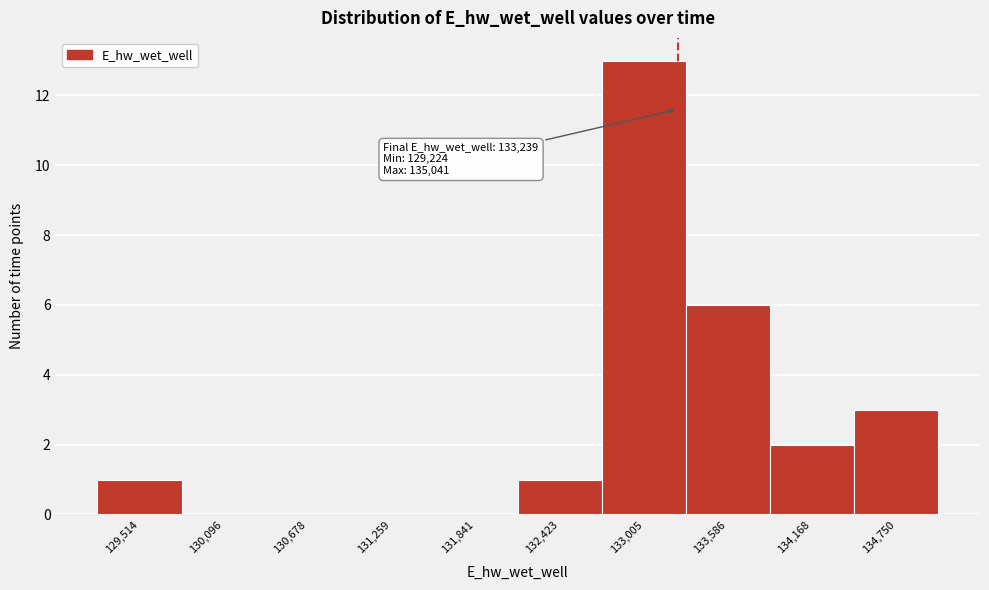

Which range on the x-axis has the tallest bar?

132700 to 133300